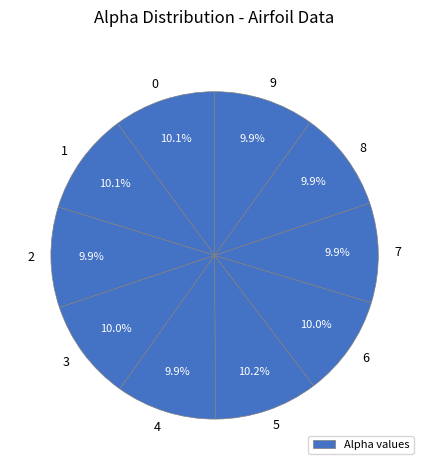

True or false: 9 accounts for 10% of the total.

True